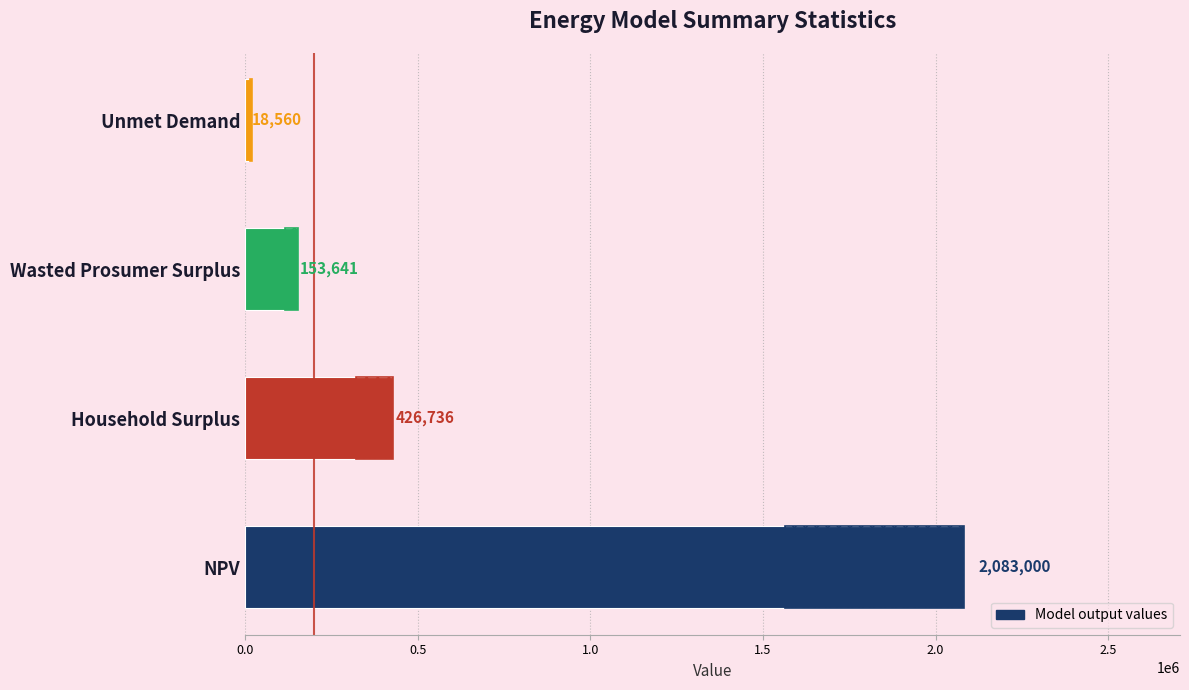

What is the difference between the maximum and second lowest values?

1929359.9